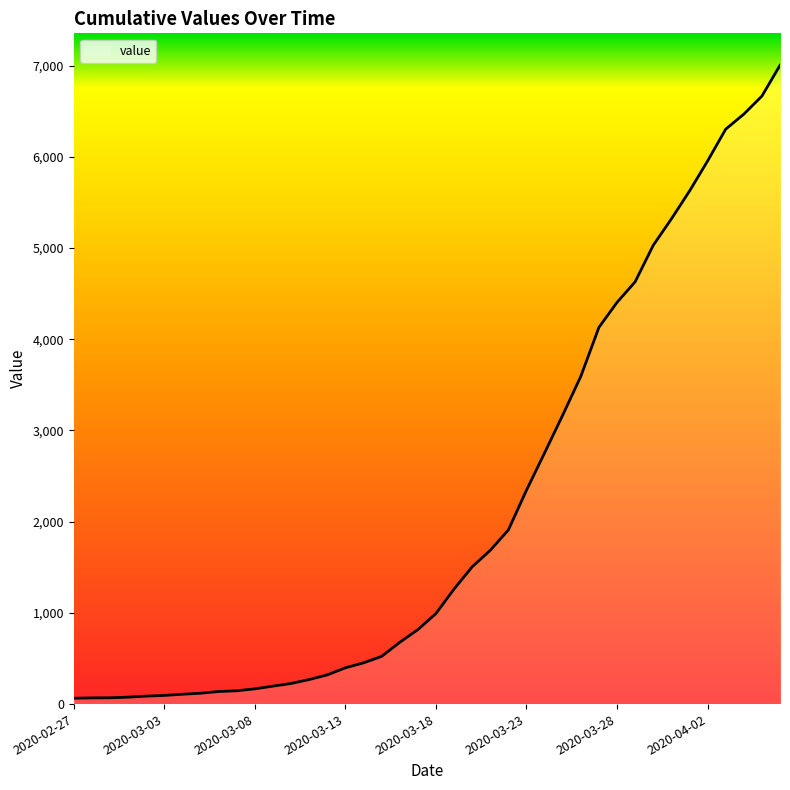

What is the greatest value displayed?

7004